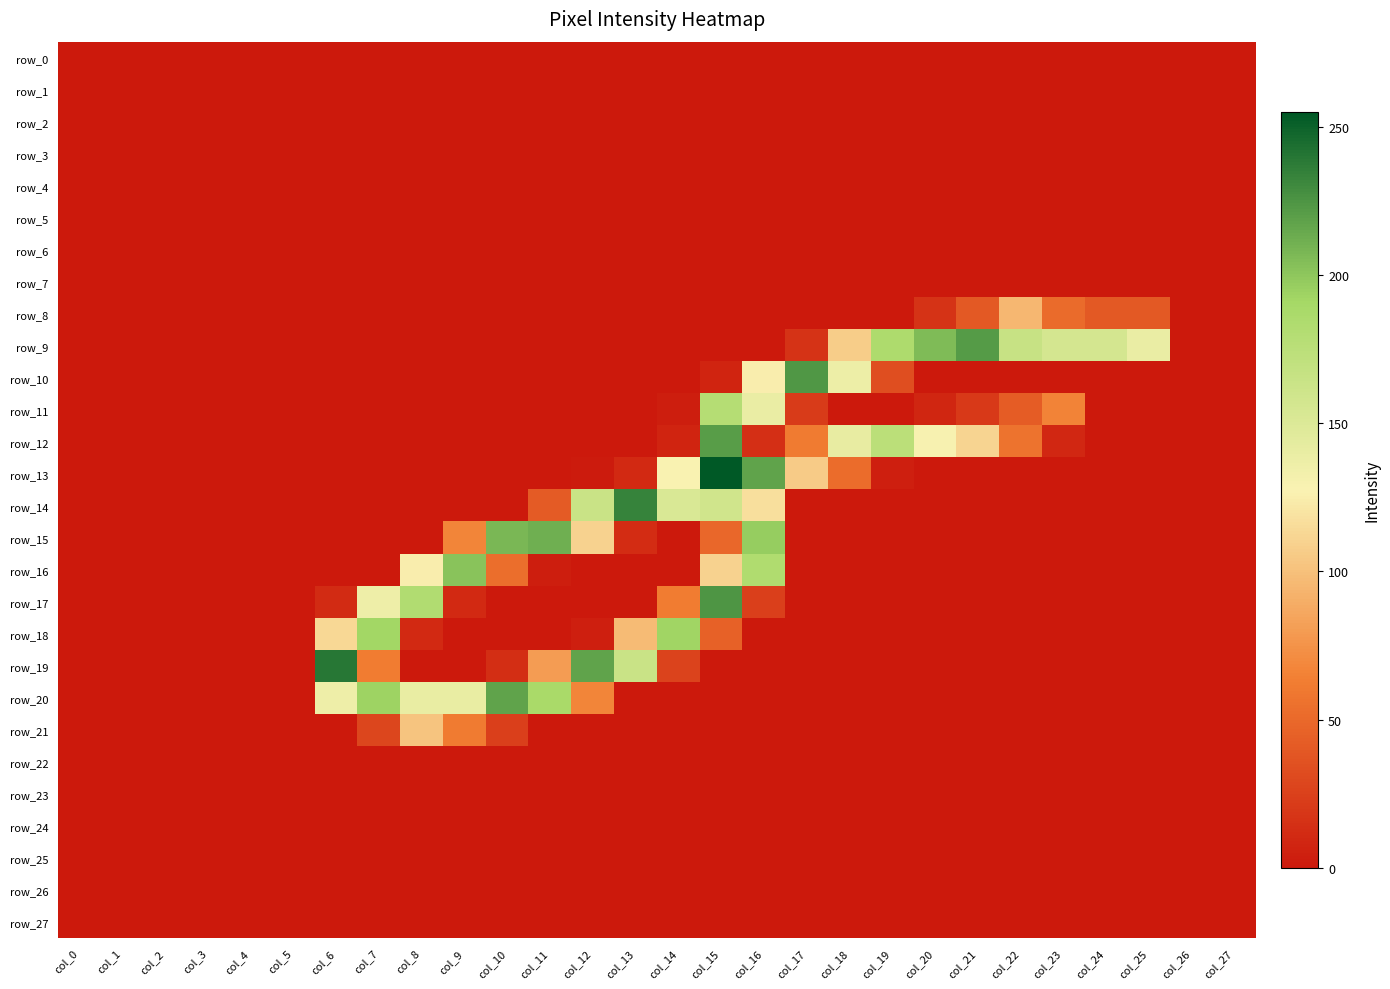

Reading left to right, list all the values displayed in this chart.

row_0: col_0=0	col_1=0	col_2=0	col_3=0	col_4=0	col_5=0	col_6=0	col_7=0	col_8=0	col_9=0	col_10=0	col_11=0	col_12=0	col_13=0	col_14=0	col_15=0	col_16=0	col_17=0	col_18=0	col_19=0	col_20=0	col_21=0	col_22=0	col_23=0	col_24=0	col_25=0	col_26=0	col_27=0
row_1: col_0=0	col_1=0	col_2=0	col_3=0	col_4=0	col_5=0	col_6=0	col_7=0	col_8=0	col_9=0	col_10=0	col_11=0	col_12=0	col_13=0	col_14=0	col_15=0	col_16=0	col_17=0	col_18=0	col_19=0	col_20=0	col_21=0	col_22=0	col_23=0	col_24=0	col_25=0	col_26=0	col_27=0
row_2: col_0=0	col_1=0	col_2=0	col_3=0	col_4=0	col_5=0	col_6=0	col_7=0	col_8=0	col_9=0	col_10=0	col_11=0	col_12=0	col_13=0	col_14=0	col_15=0	col_16=0	col_17=0	col_18=0	col_19=0	col_20=0	col_21=0	col_22=0	col_23=0	col_24=0	col_25=0	col_26=0	col_27=0
row_3: col_0=0	col_1=0	col_2=0	col_3=0	col_4=0	col_5=0	col_6=0	col_7=0	col_8=0	col_9=0	col_10=0	col_11=0	col_12=0	col_13=0	col_14=0	col_15=0	col_16=0	col_17=0	col_18=0	col_19=0	col_20=0	col_21=0	col_22=0	col_23=0	col_24=0	col_25=0	col_26=0	col_27=0
row_4: col_0=0	col_1=0	col_2=0	col_3=0	col_4=0	col_5=0	col_6=0	col_7=0	col_8=0	col_9=0	col_10=0	col_11=0	col_12=0	col_13=0	col_14=0	col_15=0	col_16=0	col_17=0	col_18=0	col_19=0	col_20=0	col_21=0	col_22=0	col_23=0	col_24=0	col_25=0	col_26=0	col_27=0
row_5: col_0=0	col_1=0	col_2=0	col_3=0	col_4=0	col_5=0	col_6=0	col_7=0	col_8=0	col_9=0	col_10=0	col_11=0	col_12=0	col_13=0	col_14=0	col_15=0	col_16=0	col_17=0	col_18=0	col_19=0	col_20=0	col_21=0	col_22=0	col_23=0	col_24=0	col_25=0	col_26=0	col_27=0
row_6: col_0=0	col_1=0	col_2=0	col_3=0	col_4=0	col_5=0	col_6=0	col_7=0	col_8=0	col_9=0	col_10=0	col_11=0	col_12=0	col_13=0	col_14=0	col_15=0	col_16=0	col_17=0	col_18=0	col_19=0	col_20=0	col_21=0	col_22=0	col_23=0	col_24=0	col_25=0	col_26=0	col_27=0
row_7: col_0=0	col_1=0	col_2=0	col_3=0	col_4=0	col_5=0	col_6=0	col_7=0	col_8=0	col_9=0	col_10=0	col_11=0	col_12=0	col_13=0	col_14=0	col_15=0	col_16=0	col_17=0	col_18=0	col_19=0	col_20=0	col_21=0	col_22=0	col_23=0	col_24=0	col_25=0	col_26=0	col_27=0
row_8: col_0=0	col_1=0	col_2=0	col_3=0	col_4=0	col_5=0	col_6=0	col_7=0	col_8=0	col_9=0	col_10=0	col_11=0	col_12=0	col_13=0	col_14=0	col_15=0	col_16=0	col_17=0	col_18=0	col_19=0	col_20=16	col_21=40	col_22=95	col_23=51	col_24=40	col_25=40	col_26=0	col_27=0
row_9: col_0=0	col_1=0	col_2=0	col_3=0	col_4=0	col_5=0	col_6=0	col_7=0	col_8=0	col_9=0	col_10=0	col_11=0	col_12=0	col_13=0	col_14=0	col_15=0	col_16=0	col_17=16	col_18=107	col_19=185	col_20=206	col_21=222	col_22=166	col_23=156	col_24=156	col_25=139	col_26=0	col_27=0
row_10: col_0=0	col_1=0	col_2=0	col_3=0	col_4=0	col_5=0	col_6=0	col_7=0	col_8=0	col_9=0	col_10=0	col_11=0	col_12=0	col_13=0	col_14=0	col_15=7	col_16=125	col_17=224	col_18=137	col_19=33	col_20=0	col_21=0	col_22=0	col_23=0	col_24=0	col_25=0	col_26=0	col_27=0
row_11: col_0=0	col_1=0	col_2=0	col_3=0	col_4=0	col_5=0	col_6=0	col_7=0	col_8=0	col_9=0	col_10=0	col_11=0	col_12=0	col_13=0	col_14=3	col_15=179	col_16=139	col_17=21	col_18=0	col_19=0	col_20=8	col_21=20	col_22=42	col_23=66	col_24=0	col_25=0	col_26=0	col_27=0
row_12: col_0=0	col_1=0	col_2=0	col_3=0	col_4=0	col_5=0	col_6=0	col_7=0	col_8=0	col_9=0	col_10=0	col_11=0	col_12=0	col_13=0	col_14=7	col_15=221	col_16=14	col_17=61	col_18=141	col_19=175	col_20=129	col_21=111	col_22=56	col_23=9	col_24=0	col_25=0	col_26=0	col_27=0
row_13: col_0=0	col_1=0	col_2=0	col_3=0	col_4=0	col_5=0	col_6=0	col_7=0	col_8=0	col_9=0	col_10=0	col_11=0	col_12=1	col_13=10	col_14=128	col_15=255	col_16=218	col_17=106	col_18=52	col_19=4	col_20=0	col_21=0	col_22=0	col_23=0	col_24=0	col_25=0	col_26=0	col_27=0
row_14: col_0=0	col_1=0	col_2=0	col_3=0	col_4=0	col_5=0	col_6=0	col_7=0	col_8=0	col_9=0	col_10=0	col_11=41	col_12=164	col_13=234	col_14=152	col_15=159	col_16=117	col_17=0	col_18=0	col_19=0	col_20=0	col_21=0	col_22=0	col_23=0	col_24=0	col_25=0	col_26=0	col_27=0
row_15: col_0=0	col_1=0	col_2=0	col_3=0	col_4=0	col_5=0	col_6=0	col_7=0	col_8=0	col_9=67	col_10=208	col_11=212	col_12=110	col_13=12	col_14=0	col_15=49	col_16=197	col_17=0	col_18=0	col_19=0	col_20=0	col_21=0	col_22=0	col_23=0	col_24=0	col_25=0	col_26=0	col_27=0
row_16: col_0=0	col_1=0	col_2=0	col_3=0	col_4=0	col_5=0	col_6=0	col_7=0	col_8=125	col_9=202	col_10=53	col_11=3	col_12=0	col_13=0	col_14=0	col_15=110	col_16=183	col_17=0	col_18=0	col_19=0	col_20=0	col_21=0	col_22=0	col_23=0	col_24=0	col_25=0	col_26=0	col_27=0
row_17: col_0=0	col_1=0	col_2=0	col_3=0	col_4=0	col_5=0	col_6=11	col_7=136	col_8=182	col_9=10	col_10=0	col_11=0	col_12=0	col_13=0	col_14=62	col_15=225	col_16=24	col_17=0	col_18=0	col_19=0	col_20=0	col_21=0	col_22=0	col_23=0	col_24=0	col_25=0	col_26=0	col_27=0
row_18: col_0=0	col_1=0	col_2=0	col_3=0	col_4=0	col_5=0	col_6=113	col_7=192	col_8=10	col_9=0	col_10=0	col_11=0	col_12=4	col_13=97	col_14=193	col_15=45	col_16=0	col_17=0	col_18=0	col_19=0	col_20=0	col_21=0	col_22=0	col_23=0	col_24=0	col_25=0	col_26=0	col_27=0
row_19: col_0=0	col_1=0	col_2=0	col_3=0	col_4=0	col_5=0	col_6=240	col_7=62	col_8=0	col_9=0	col_10=13	col_11=80	col_12=218	col_13=164	col_14=26	col_15=0	col_16=0	col_17=0	col_18=0	col_19=0	col_20=0	col_21=0	col_22=0	col_23=0	col_24=0	col_25=0	col_26=0	col_27=0
row_20: col_0=0	col_1=0	col_2=0	col_3=0	col_4=0	col_5=0	col_6=136	col_7=194	col_8=140	col_9=140	col_10=218	col_11=188	col_12=67	col_13=0	col_14=0	col_15=0	col_16=0	col_17=0	col_18=0	col_19=0	col_20=0	col_21=0	col_22=0	col_23=0	col_24=0	col_25=0	col_26=0	col_27=0
row_21: col_0=0	col_1=0	col_2=0	col_3=0	col_4=0	col_5=0	col_6=0	col_7=28	col_8=102	col_9=61	col_10=24	col_11=0	col_12=0	col_13=0	col_14=0	col_15=0	col_16=0	col_17=0	col_18=0	col_19=0	col_20=0	col_21=0	col_22=0	col_23=0	col_24=0	col_25=0	col_26=0	col_27=0
row_22: col_0=0	col_1=0	col_2=0	col_3=0	col_4=0	col_5=0	col_6=0	col_7=0	col_8=0	col_9=0	col_10=0	col_11=0	col_12=0	col_13=0	col_14=0	col_15=0	col_16=0	col_17=0	col_18=0	col_19=0	col_20=0	col_21=0	col_22=0	col_23=0	col_24=0	col_25=0	col_26=0	col_27=0
row_23: col_0=0	col_1=0	col_2=0	col_3=0	col_4=0	col_5=0	col_6=0	col_7=0	col_8=0	col_9=0	col_10=0	col_11=0	col_12=0	col_13=0	col_14=0	col_15=0	col_16=0	col_17=0	col_18=0	col_19=0	col_20=0	col_21=0	col_22=0	col_23=0	col_24=0	col_25=0	col_26=0	col_27=0
row_24: col_0=0	col_1=0	col_2=0	col_3=0	col_4=0	col_5=0	col_6=0	col_7=0	col_8=0	col_9=0	col_10=0	col_11=0	col_12=0	col_13=0	col_14=0	col_15=0	col_16=0	col_17=0	col_18=0	col_19=0	col_20=0	col_21=0	col_22=0	col_23=0	col_24=0	col_25=0	col_26=0	col_27=0
row_25: col_0=0	col_1=0	col_2=0	col_3=0	col_4=0	col_5=0	col_6=0	col_7=0	col_8=0	col_9=0	col_10=0	col_11=0	col_12=0	col_13=0	col_14=0	col_15=0	col_16=0	col_17=0	col_18=0	col_19=0	col_20=0	col_21=0	col_22=0	col_23=0	col_24=0	col_25=0	col_26=0	col_27=0
row_26: col_0=0	col_1=0	col_2=0	col_3=0	col_4=0	col_5=0	col_6=0	col_7=0	col_8=0	col_9=0	col_10=0	col_11=0	col_12=0	col_13=0	col_14=0	col_15=0	col_16=0	col_17=0	col_18=0	col_19=0	col_20=0	col_21=0	col_22=0	col_23=0	col_24=0	col_25=0	col_26=0	col_27=0
row_27: col_0=0	col_1=0	col_2=0	col_3=0	col_4=0	col_5=0	col_6=0	col_7=0	col_8=0	col_9=0	col_10=0	col_11=0	col_12=0	col_13=0	col_14=0	col_15=0	col_16=0	col_17=0	col_18=0	col_19=0	col_20=0	col_21=0	col_22=0	col_23=0	col_24=0	col_25=0	col_26=0	col_27=0